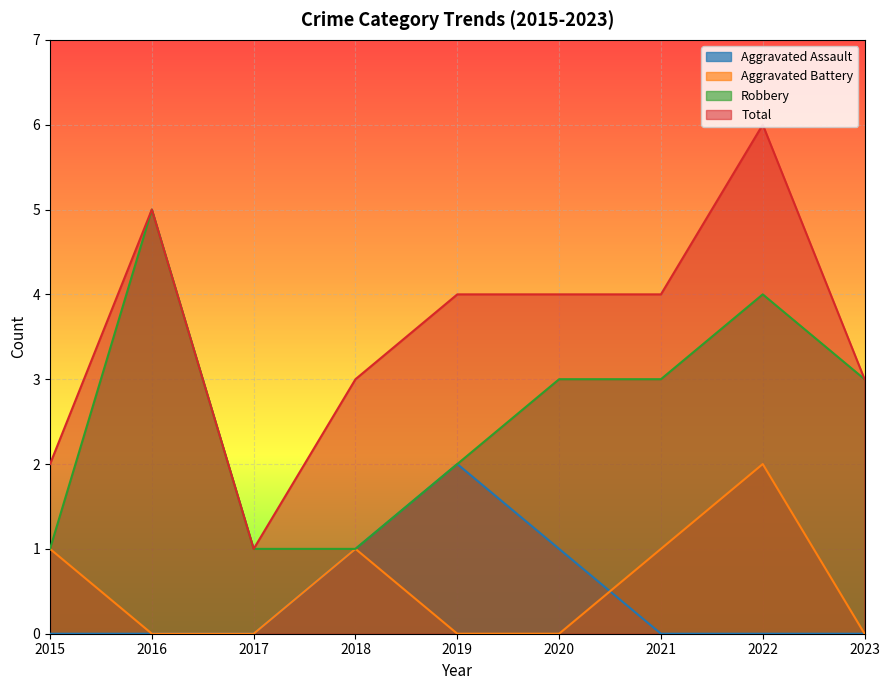

Where is the first local maximum for Aggravated Assault?

2019